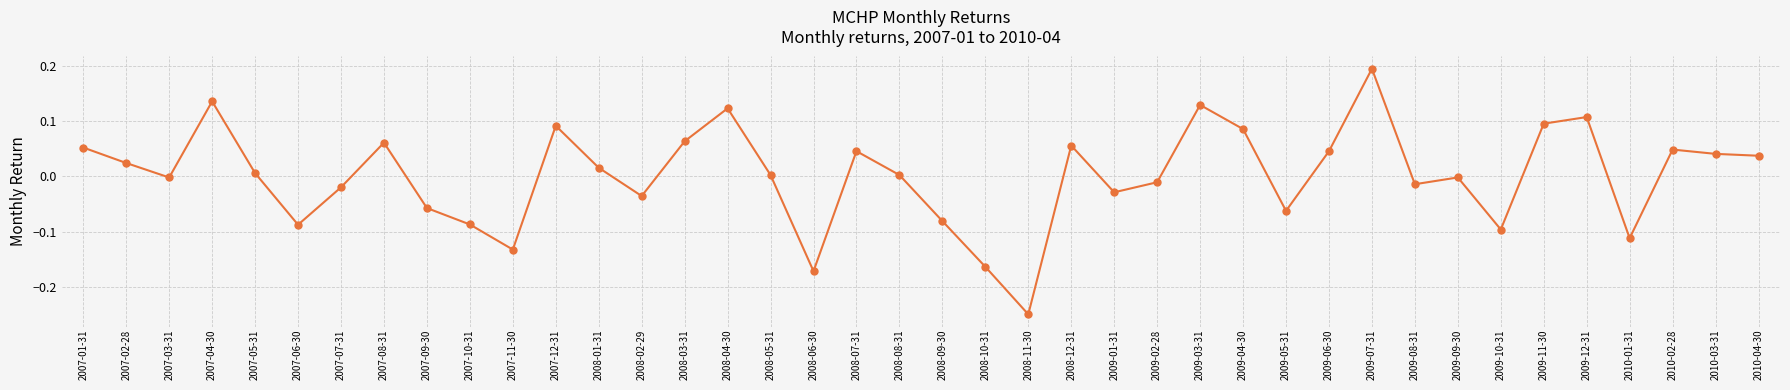

The chart shows a value of 0.2 at 2008-04-30. True or false?

False